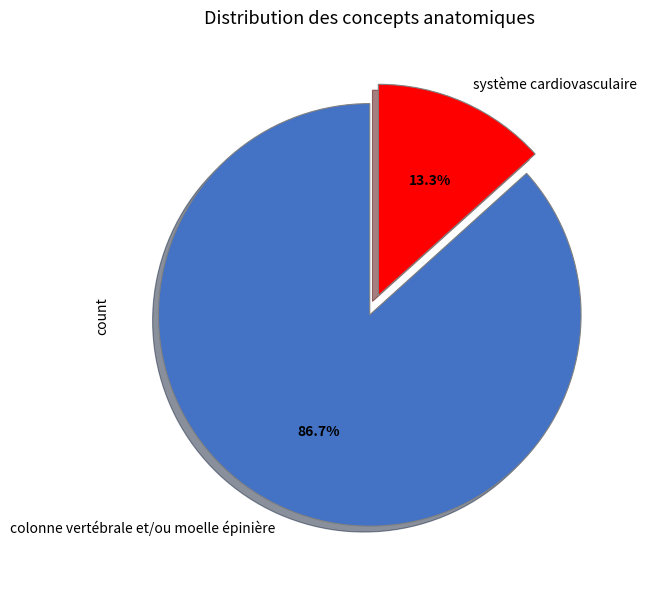

Between système cardiovasculaire and colonne vertébrale et/ou moelle épinière, which is larger?

colonne vertébrale et/ou moelle épinière